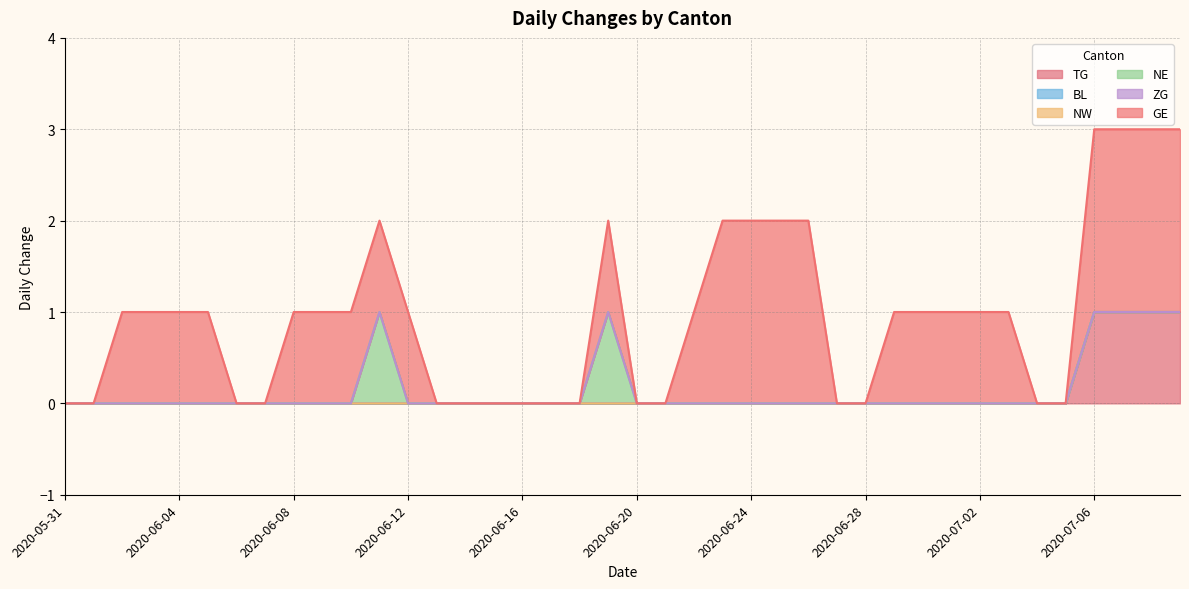

At 2020-06-17, list the series in order from smallest to largest.

TG, BL, NW, NE, ZG, GE